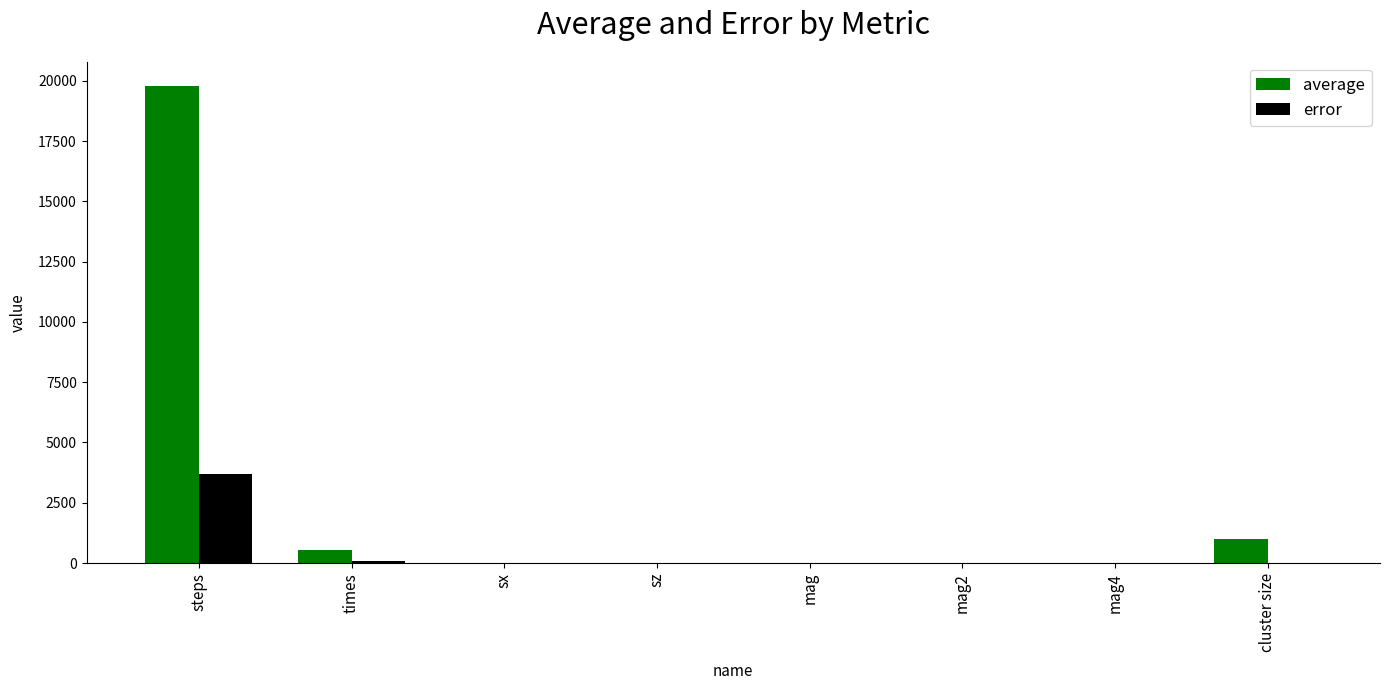

How many data points does each series have?

8